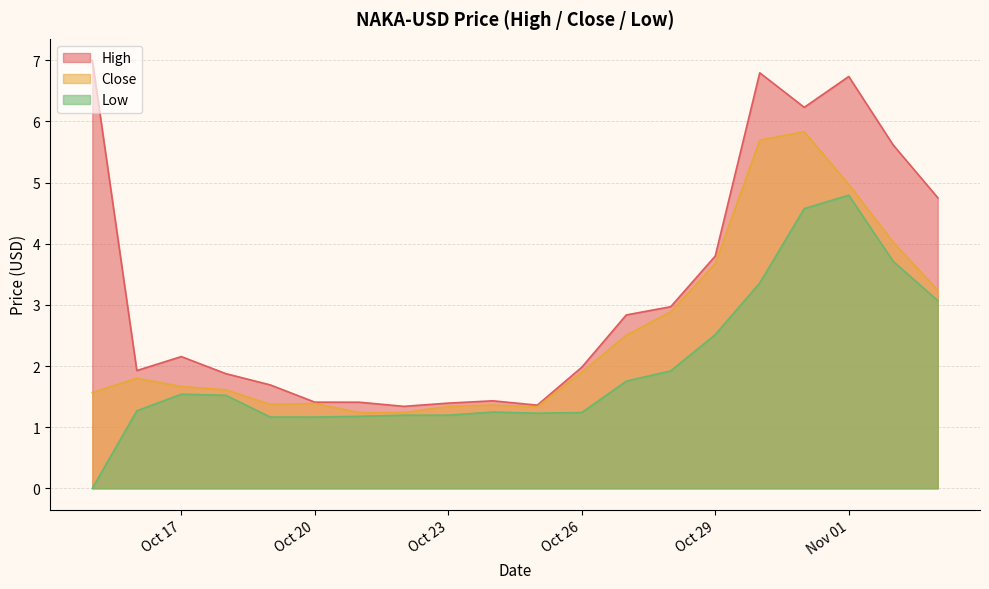

Is it true that Close equals 0.5 at 2021-10-21?

False